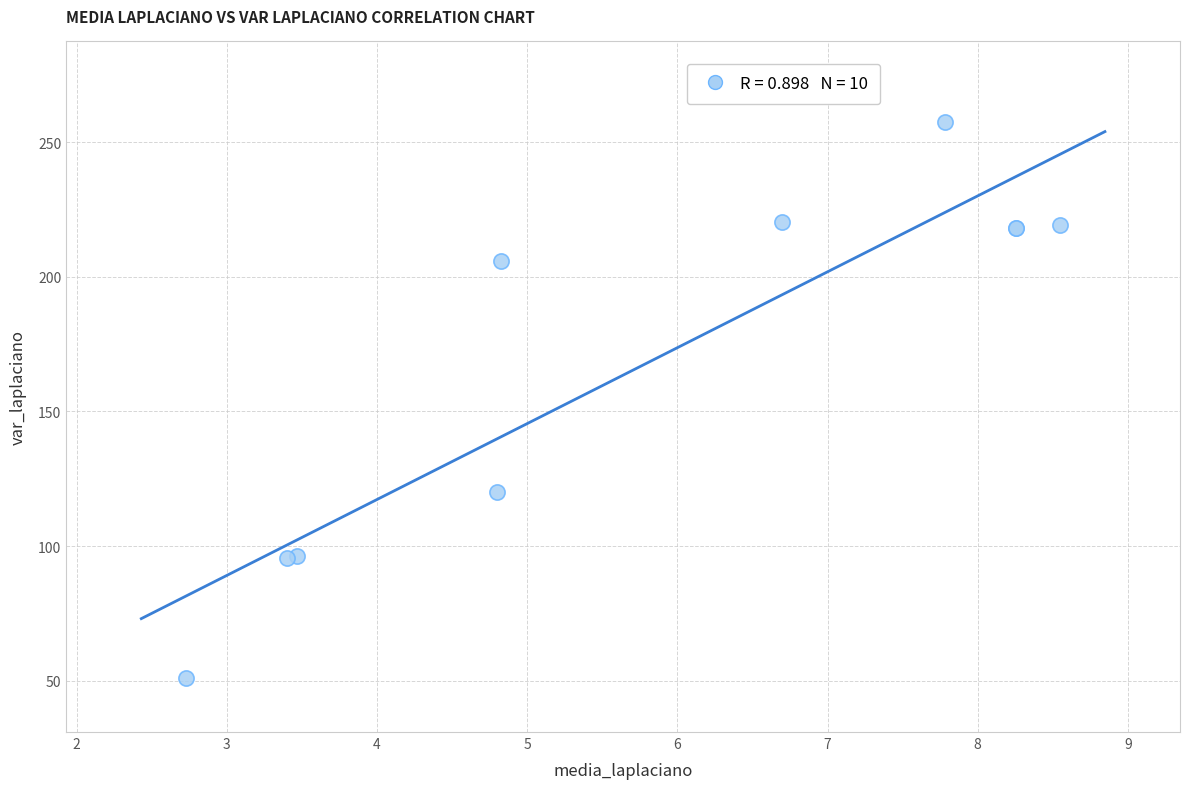

What Y value in the scatter plot is closest to 154?

119.9